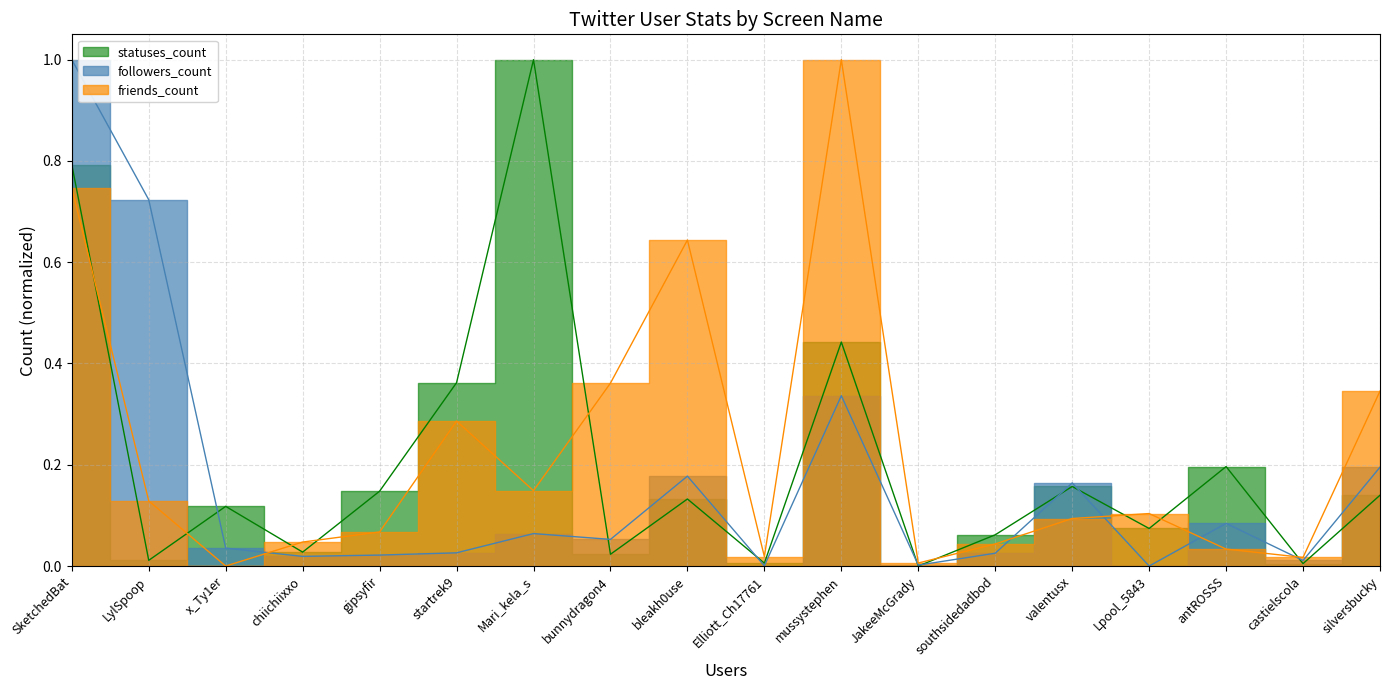

Which series has the widest spread of values?

followers_count